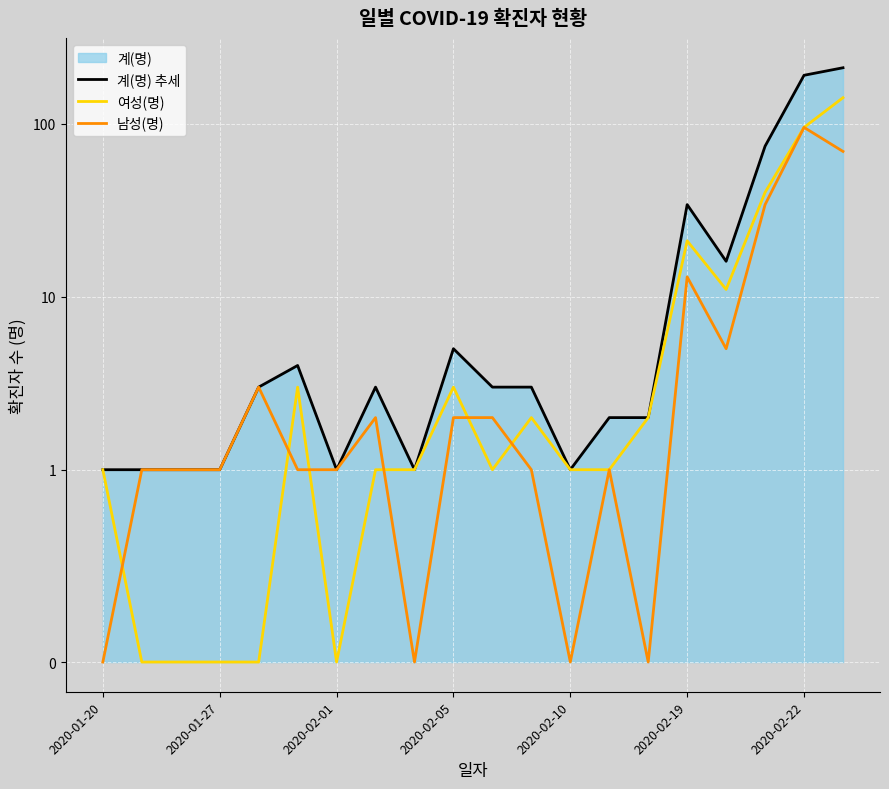

Is the value of 남성(명) at 2020-01-27 greater than the value of 계(명) 추세 at 14?

No